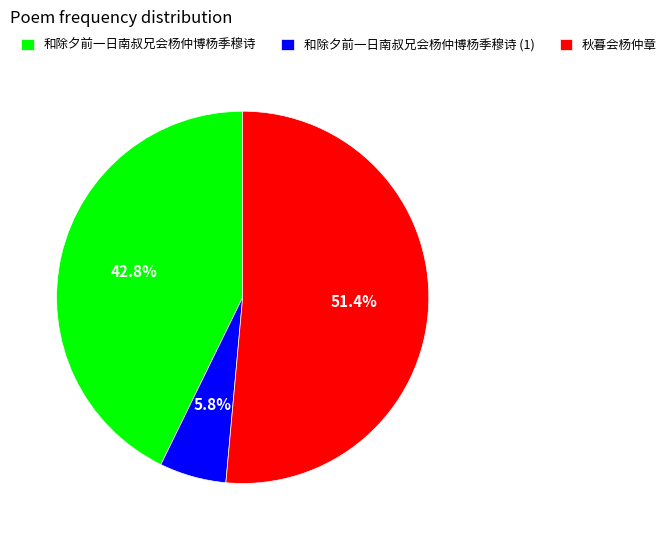

What is the majority slice?

秋暮会杨仲章